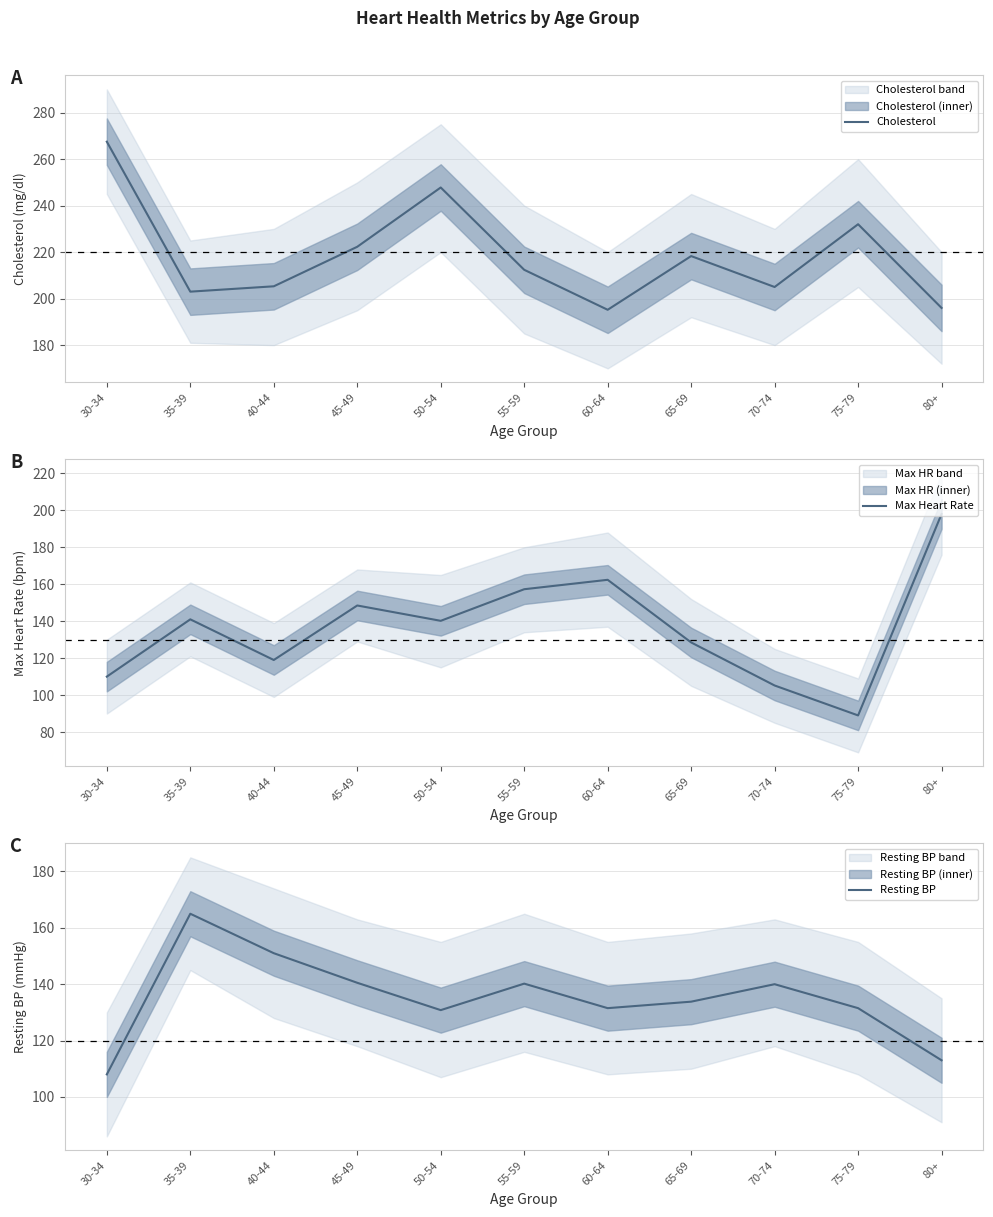

What is the label of the 9th point from the right?

40-44